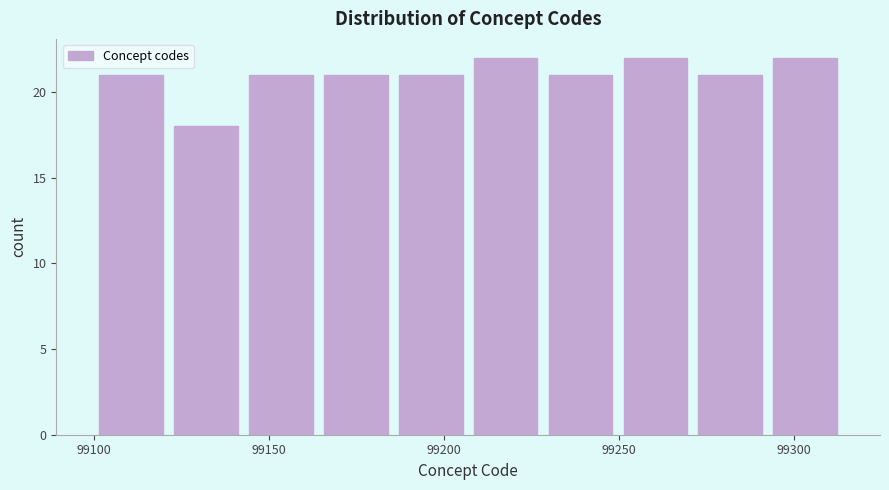

Reading left to right, list every bar in this chart as the range it spans on the x-axis followed by its height. Neither the bar edges nor the heights are printed on the chart, so give them approximately, as read against the axes.

99100 to 99120: 21
99120 to 99145: 18
99145 to 99165: 21
99165 to 99185: 21
99185 to 99205: 21
99205 to 99230: 22
99230 to 99250: 21
99250 to 99270: 22
99270 to 99295: 21
99295 to 99315: 22